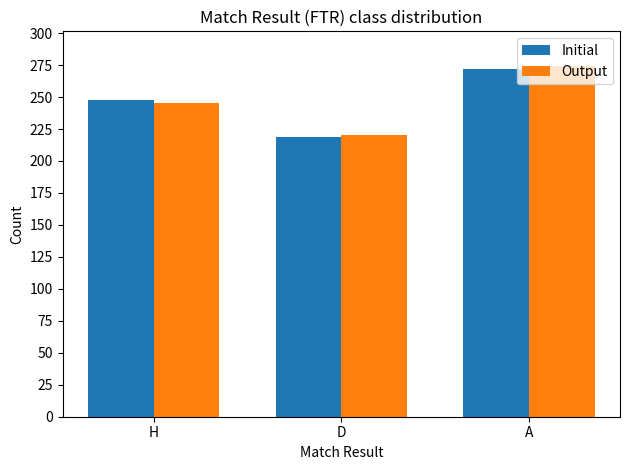

What is the label of the 3rd bar from the right?

H